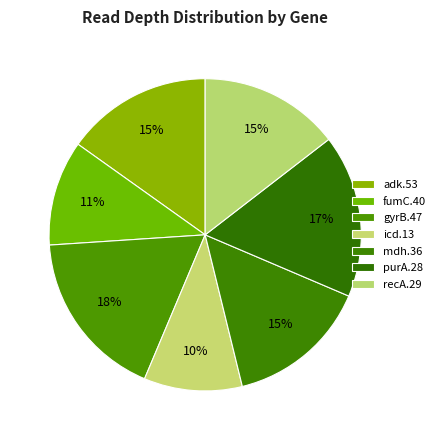

Is there any slice that represents more than half of the pie?

No